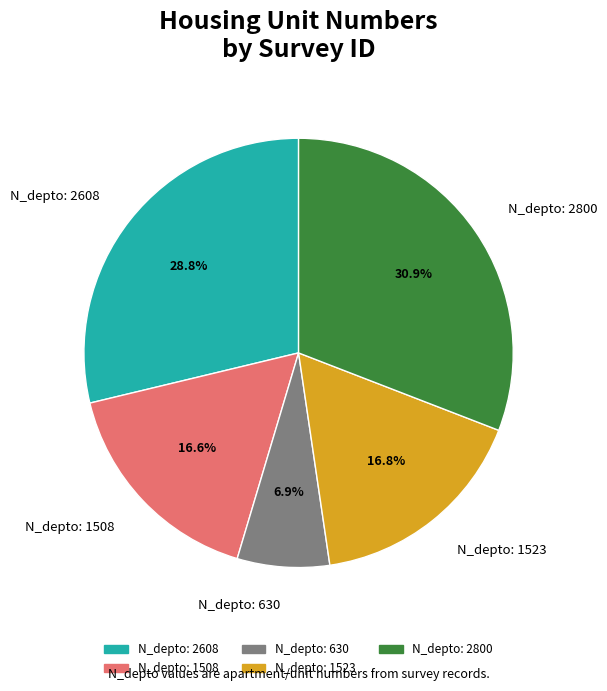

Is there a majority slice in this chart?

No